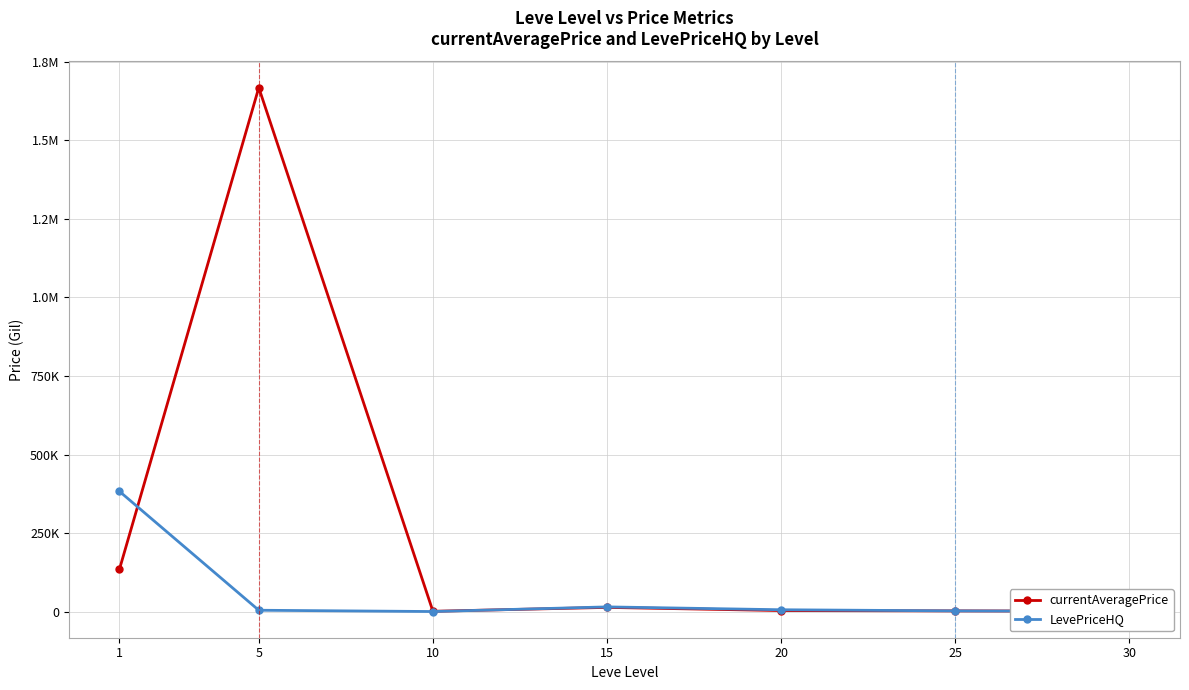

What are all the series names shown in the legend?

currentAveragePrice, LevePriceHQ